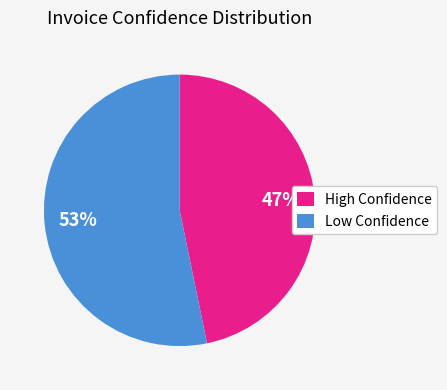

What percentage is the Low Confidence slice, to the nearest percent?

53%